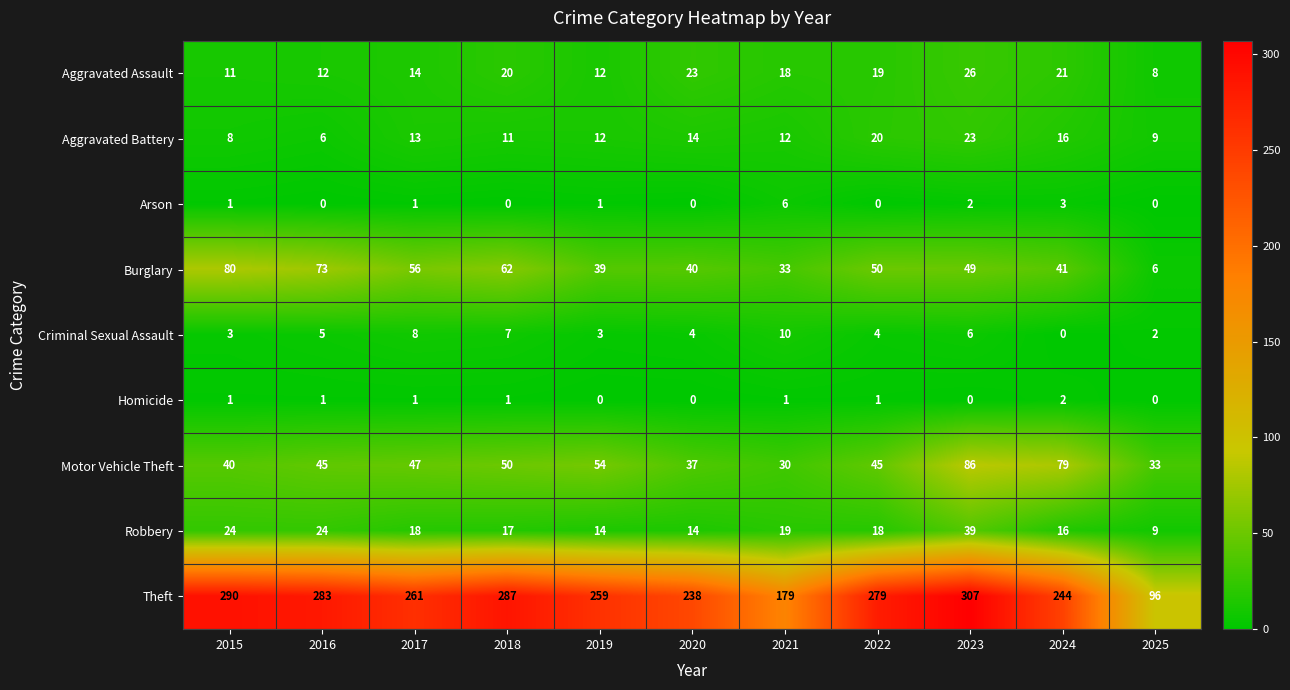

What is the difference between the second highest and second lowest values in the Theft series?

111